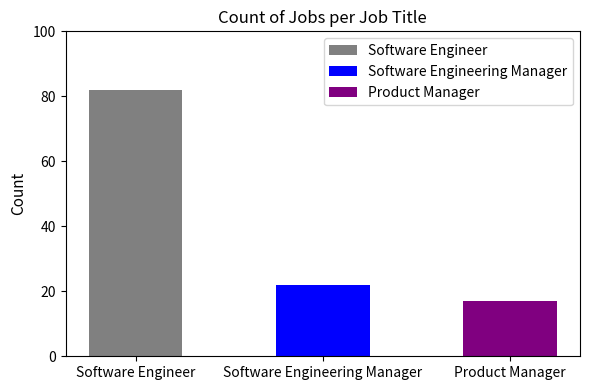

Does the chart contain stacked bars?

No